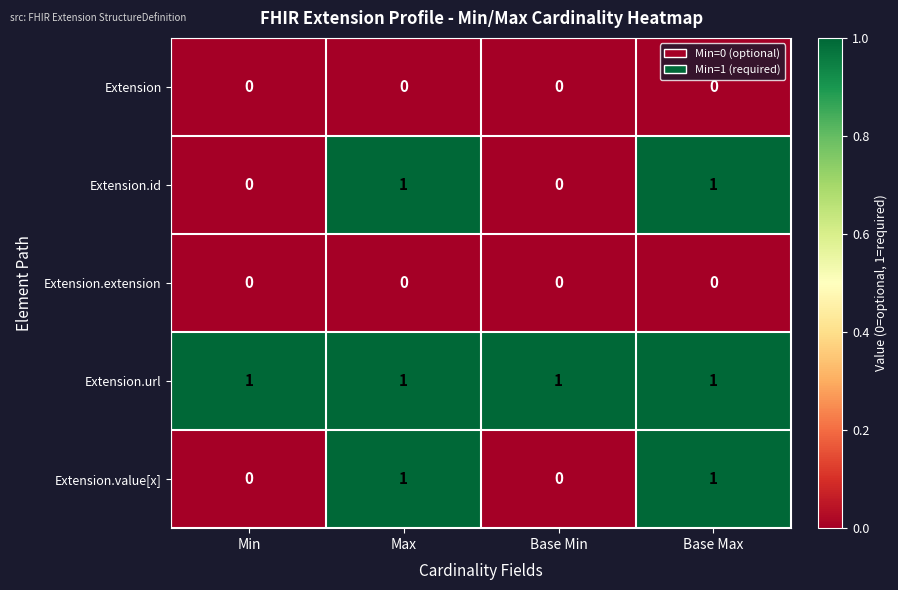

How many series are shown in this chart?

5